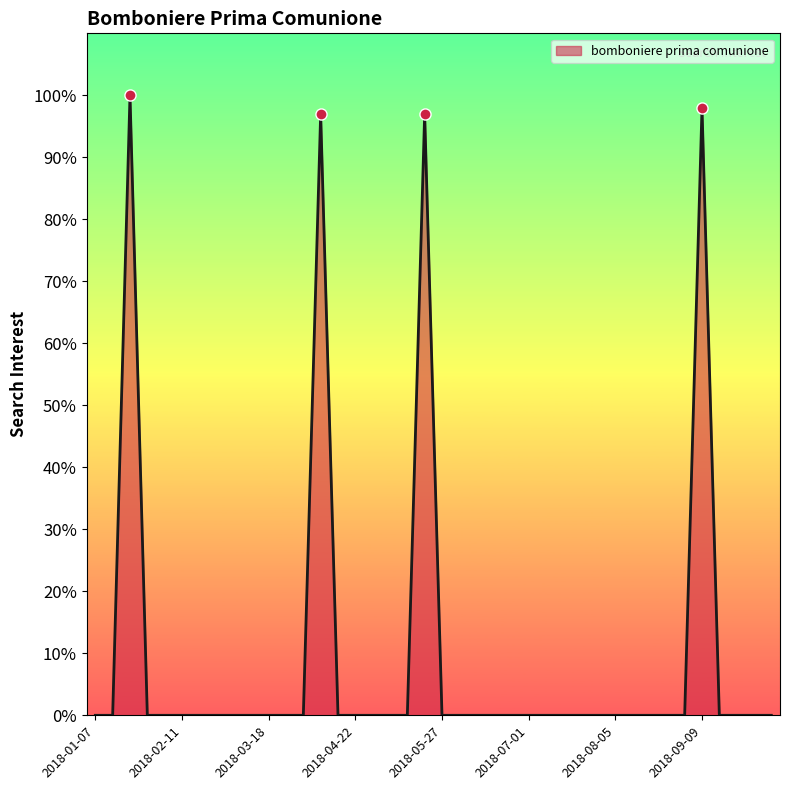

What is the average value?

10